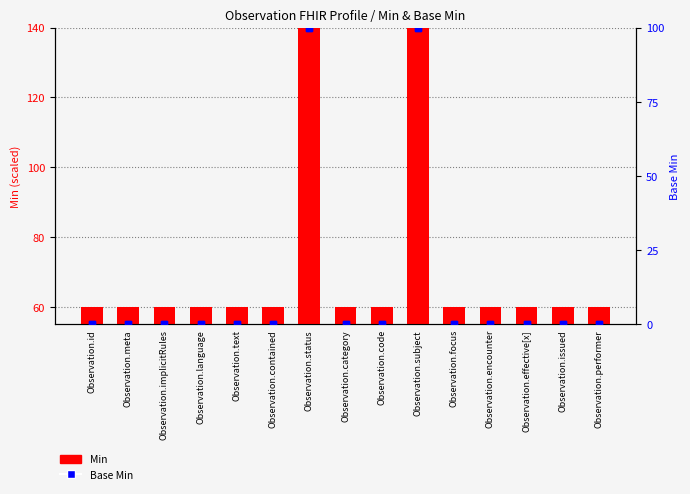

Reading left to right, extract all data points from this chart.

Min: Observation.id=60	Observation.meta=60	Observation.implicitRules=60	Observation.language=60	Observation.text=60	Observation.contained=60	Observation.status=180	Observation.category=60	Observation.code=60	Observation.subject=180	Observation.focus=60	Observation.encounter=60	Observation.effective[x]=60	Observation.issued=60	Observation.performer=60
Base Min: Observation.id=0	Observation.meta=0	Observation.implicitRules=0	Observation.language=0	Observation.text=0	Observation.contained=0	Observation.status=100	Observation.category=0	Observation.code=0	Observation.subject=100	Observation.focus=0	Observation.encounter=0	Observation.effective[x]=0	Observation.issued=0	Observation.performer=0